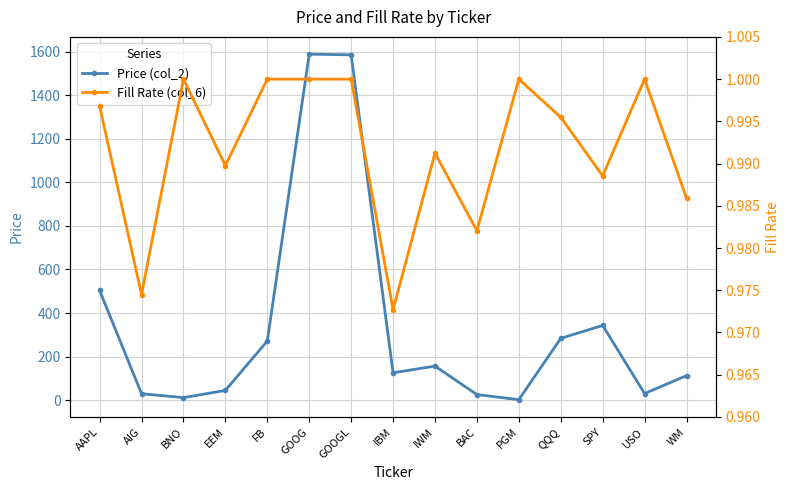

What is the label of the 3rd point from the right?

SPY